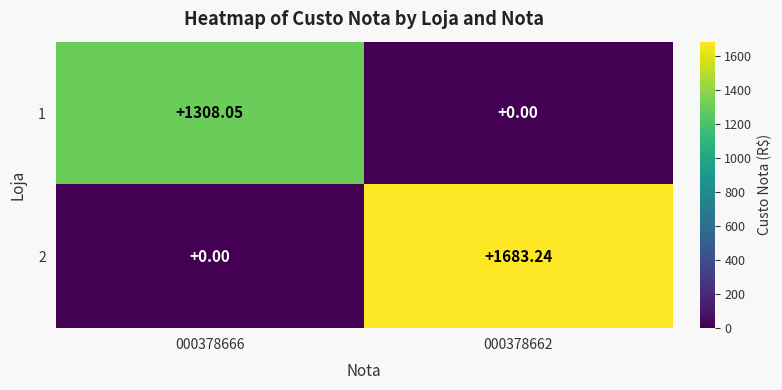

Is the value of 1 at 000378662 greater than the value of 2 at 000378662?

No